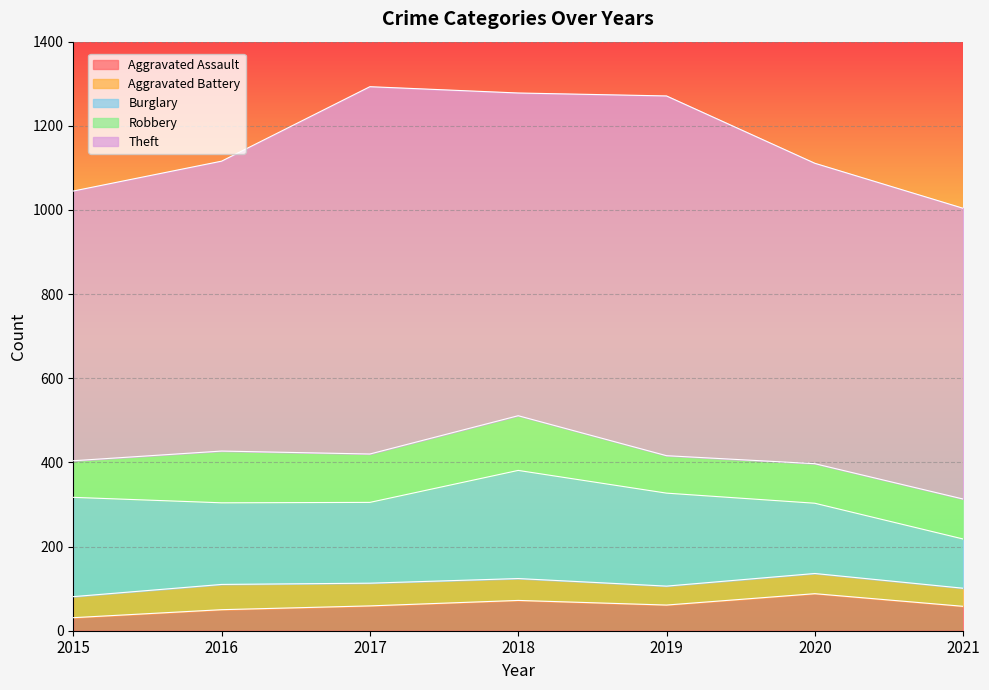

True or false: Theft and Robbery cross at least once.

False